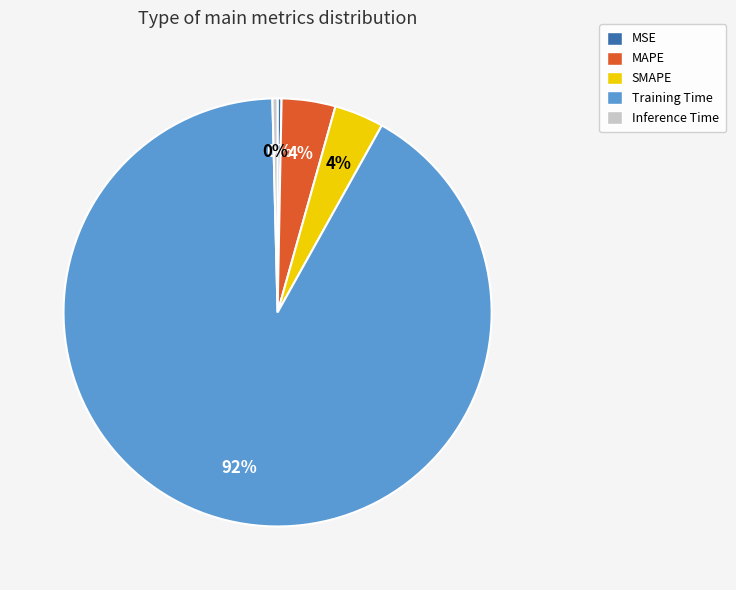

To the nearest percent, what percentage of the pie is SMAPE?

4%